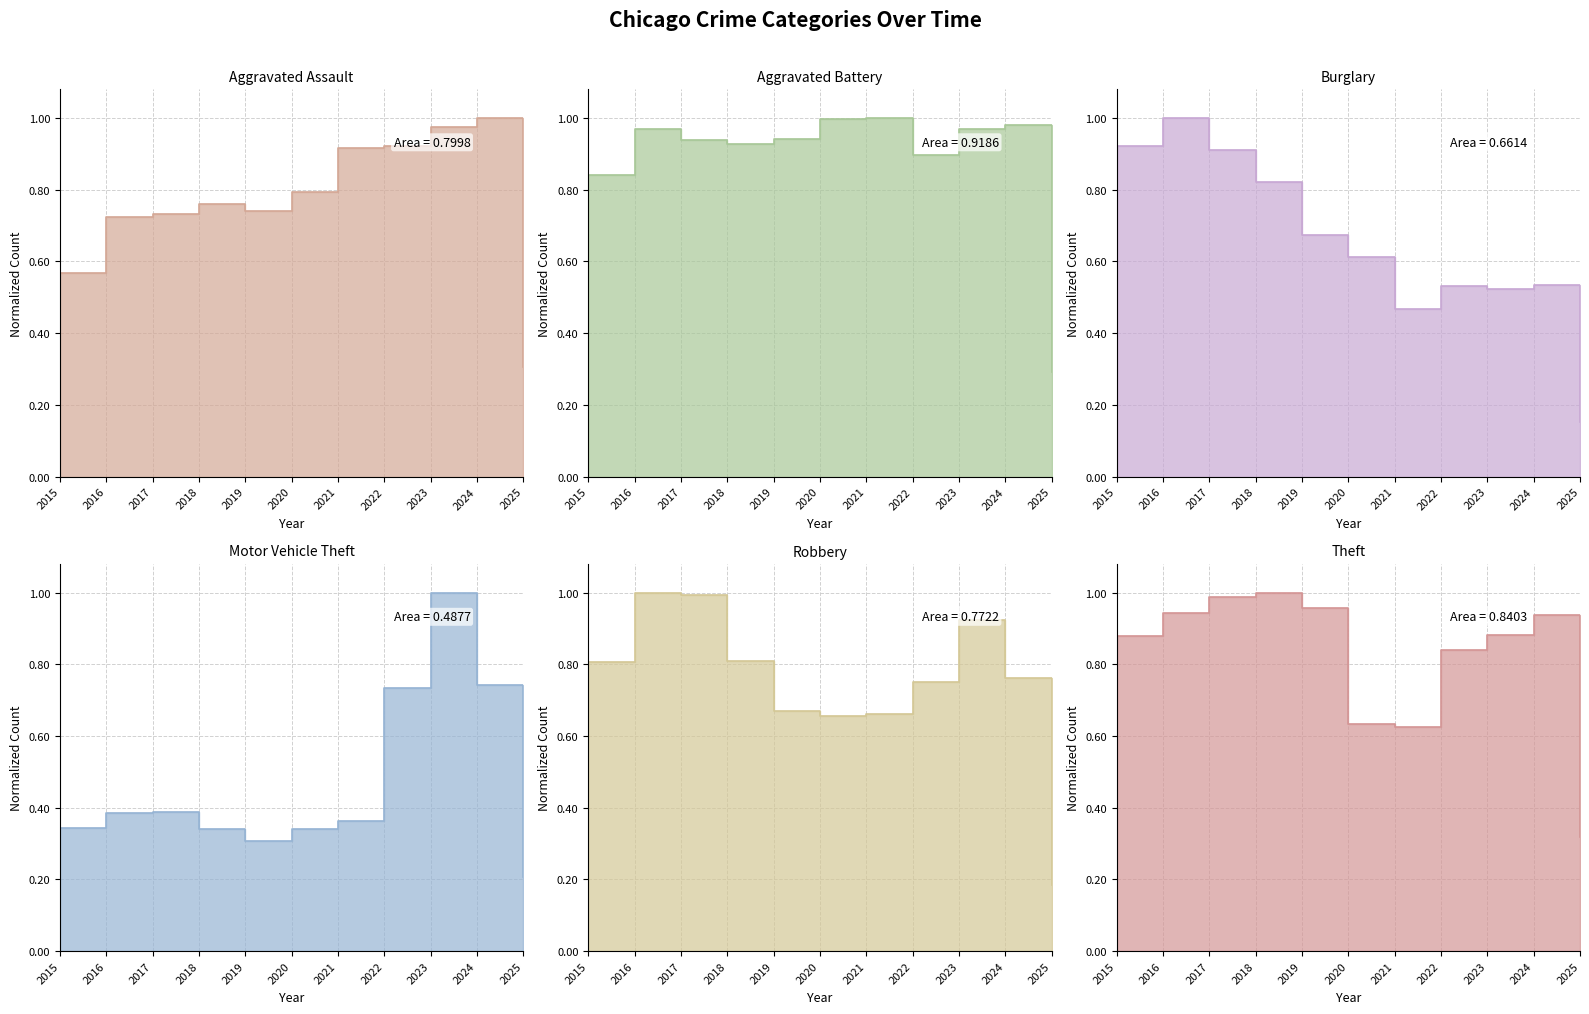

Reading left to right, what are all the values shown in this chart?

Aggravated Assault: 2015=0.6	2016=0.7	2017=0.7	2018=0.8	2019=0.7	2020=0.8	2021=0.9	2022=0.9	2023=1.0	2024=1.0	2025=0.3
Aggravated Battery: 2015=0.8	2016=1.0	2017=0.9	2018=0.9	2019=0.9	2020=1.0	2021=1.0	2022=0.9	2023=1.0	2024=1.0	2025=0.3
Burglary: 2015=0.9	2016=1.0	2017=0.9	2018=0.8	2019=0.7	2020=0.6	2021=0.5	2022=0.5	2023=0.5	2024=0.5	2025=0.2
Motor Vehicle Theft: 2015=0.3	2016=0.4	2017=0.4	2018=0.3	2019=0.3	2020=0.3	2021=0.4	2022=0.7	2023=1.0	2024=0.7	2025=0.2
Robbery: 2015=0.8	2016=1.0	2017=1.0	2018=0.8	2019=0.7	2020=0.7	2021=0.7	2022=0.7	2023=0.9	2024=0.8	2025=0.2
Theft: 2015=0.9	2016=0.9	2017=1.0	2018=1.0	2019=1.0	2020=0.6	2021=0.6	2022=0.8	2023=0.9	2024=0.9	2025=0.3